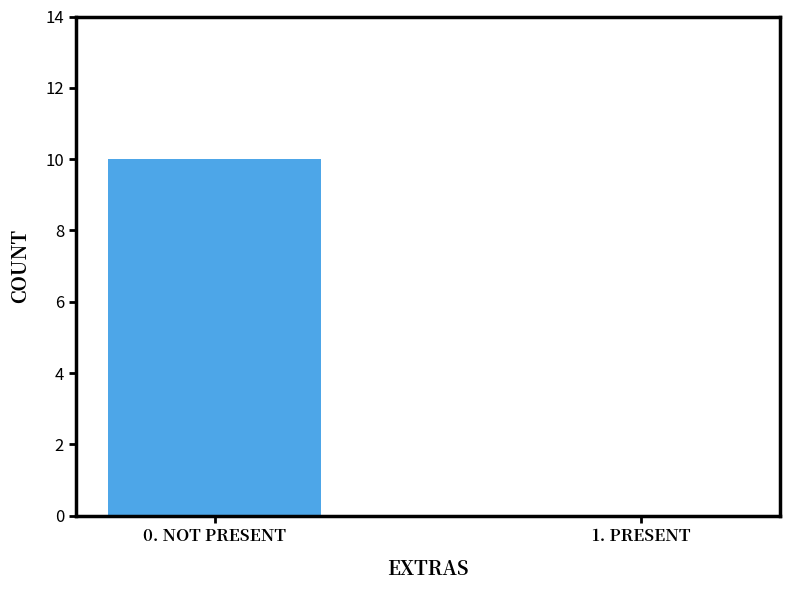

At which category does the chart reach its peak across all series?

0. NOT PRESENT